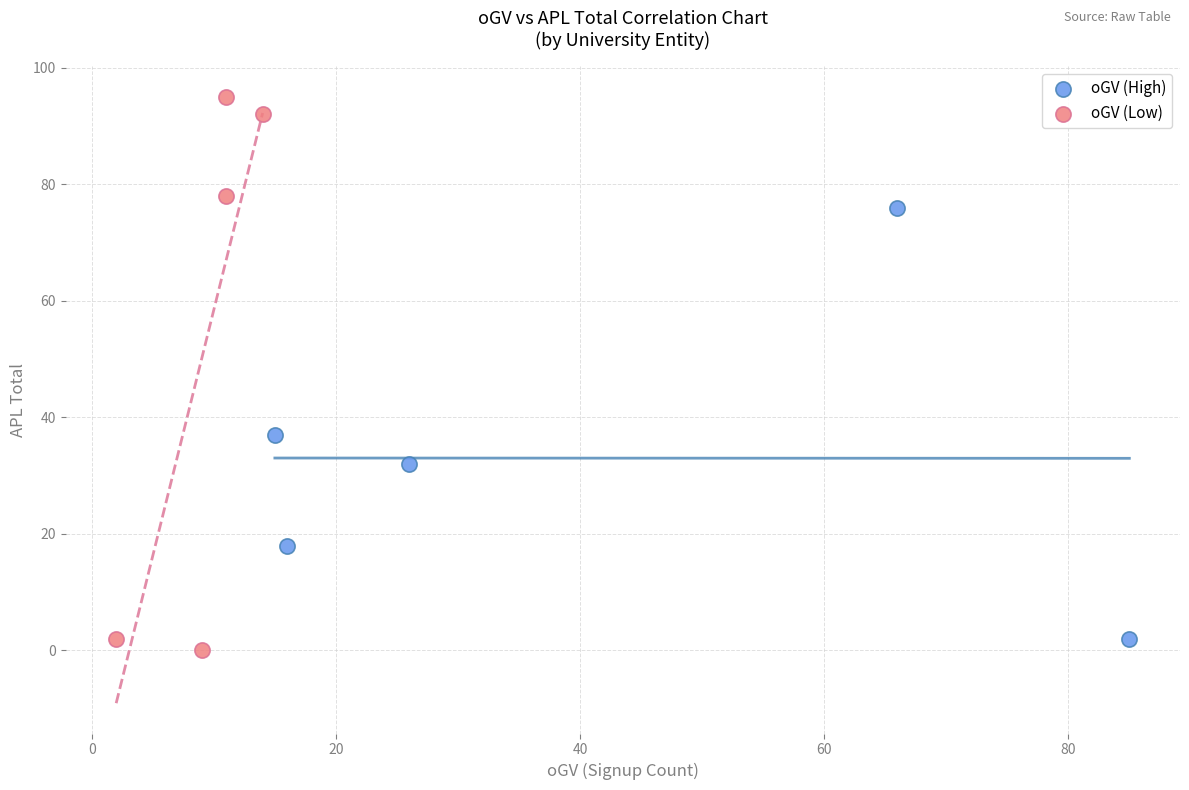

Which series reaches the maximum Y coordinate?

oGV (Low)